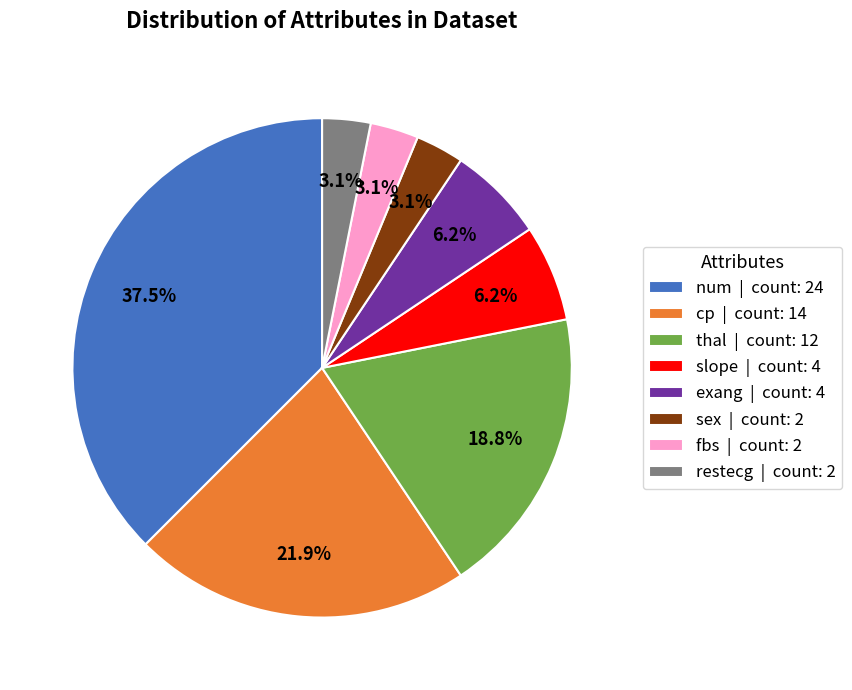

What is the total percentage of thal | count: 12 and slope | count: 4?

25.0%